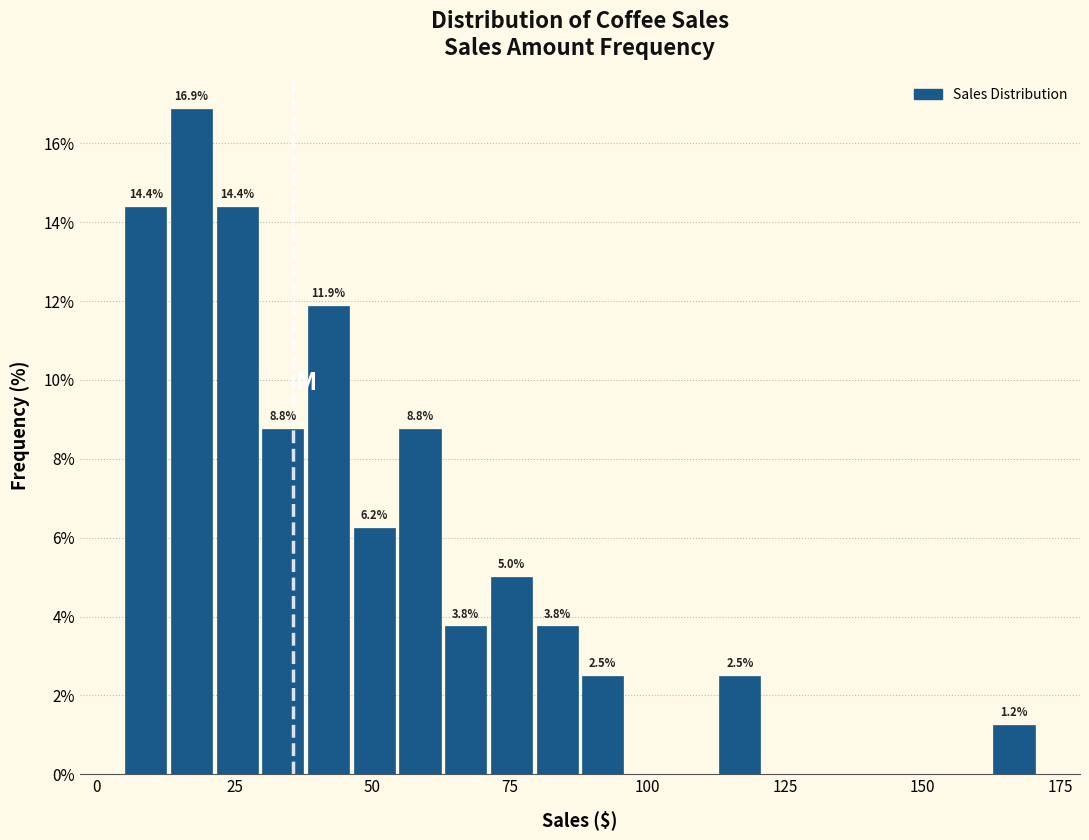

Read against the x-axis, roughly where is the centre of the tallest bar?

15